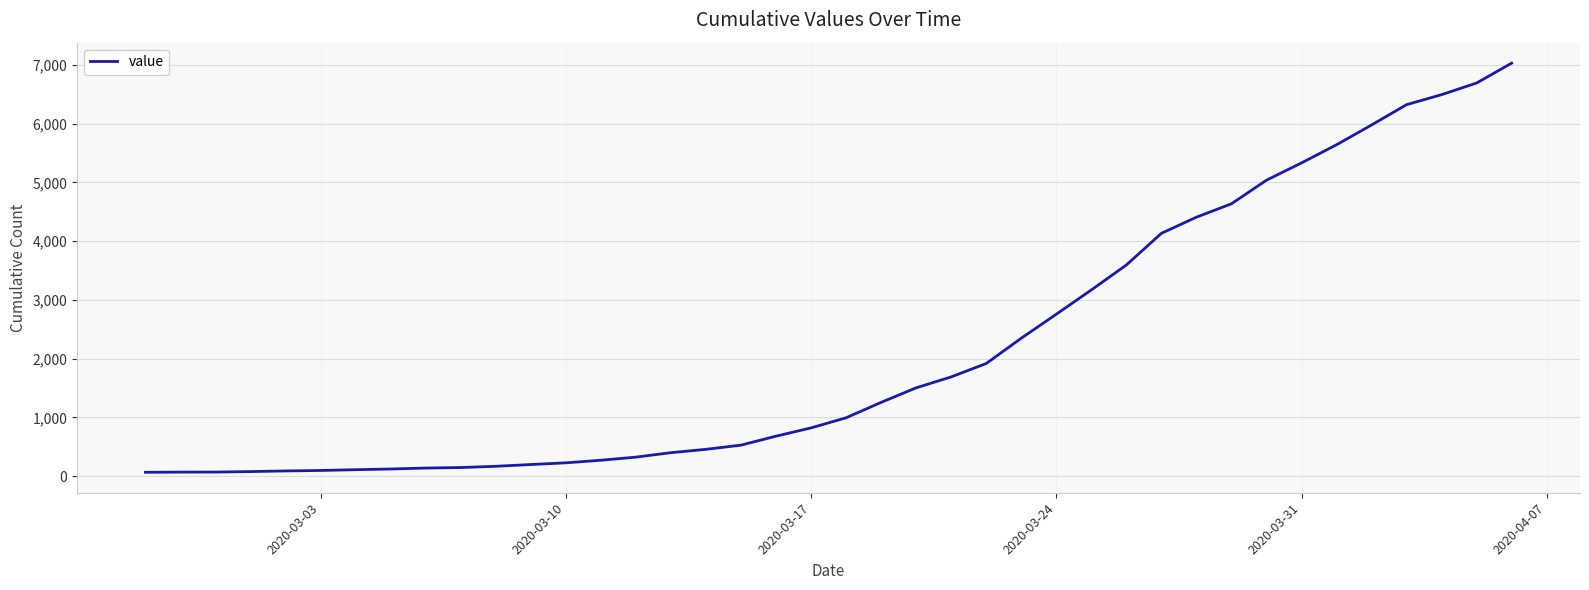

What is the maximum value shown in the chart?

7030